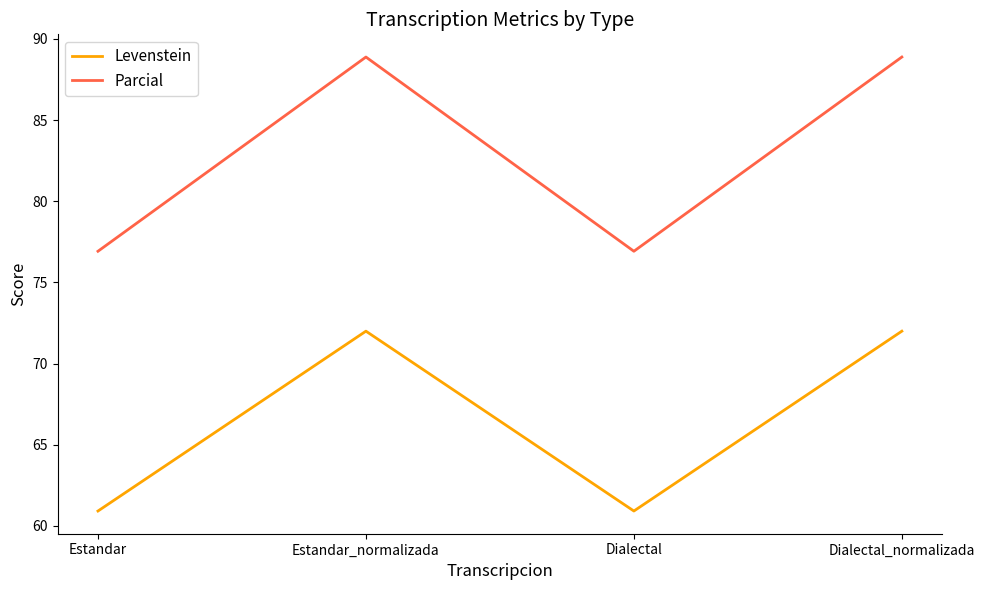

What is the difference between the maximum and second lowest values in the Parcial series?

12.0